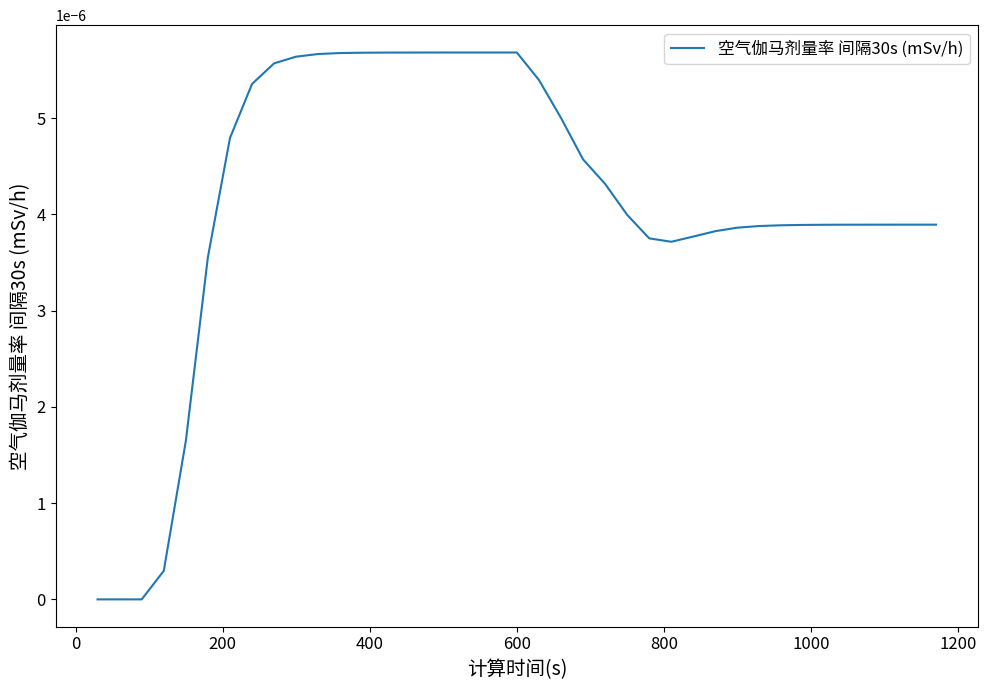

Count the number of categories in the chart.

39